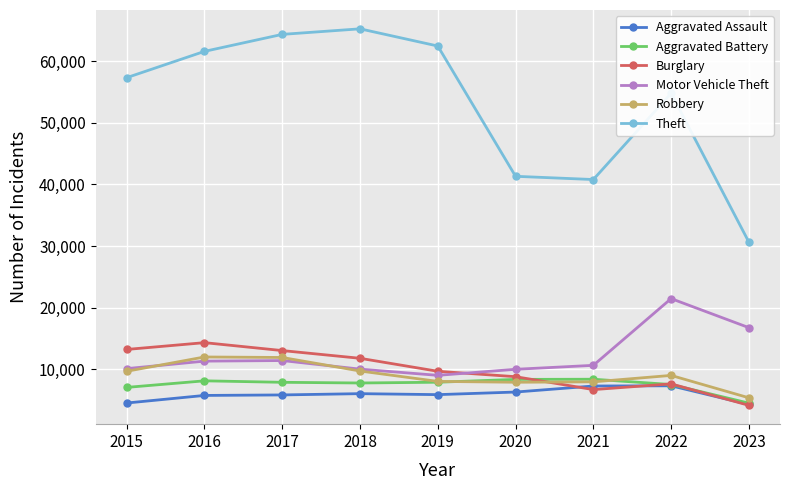

What is the maximum value for Robbery?

11960